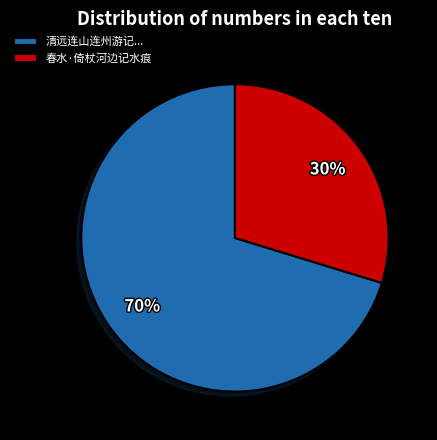

How many slices are in this pie chart?

2